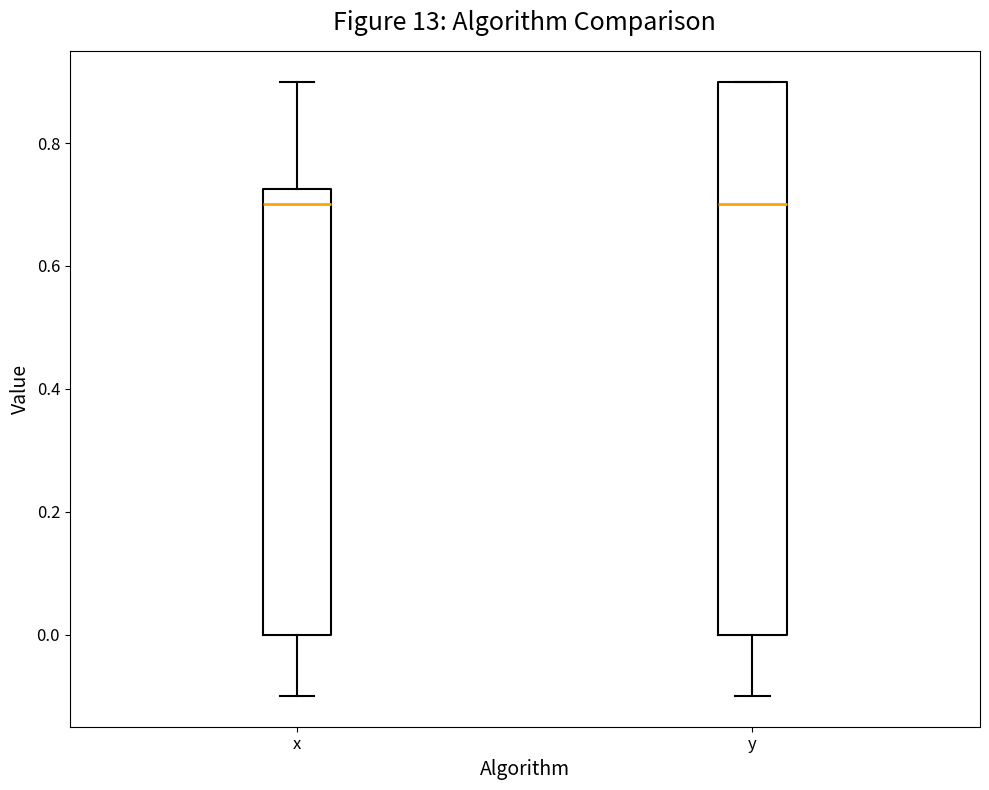

Which box is the tallest, from its lower edge to its upper edge?

y